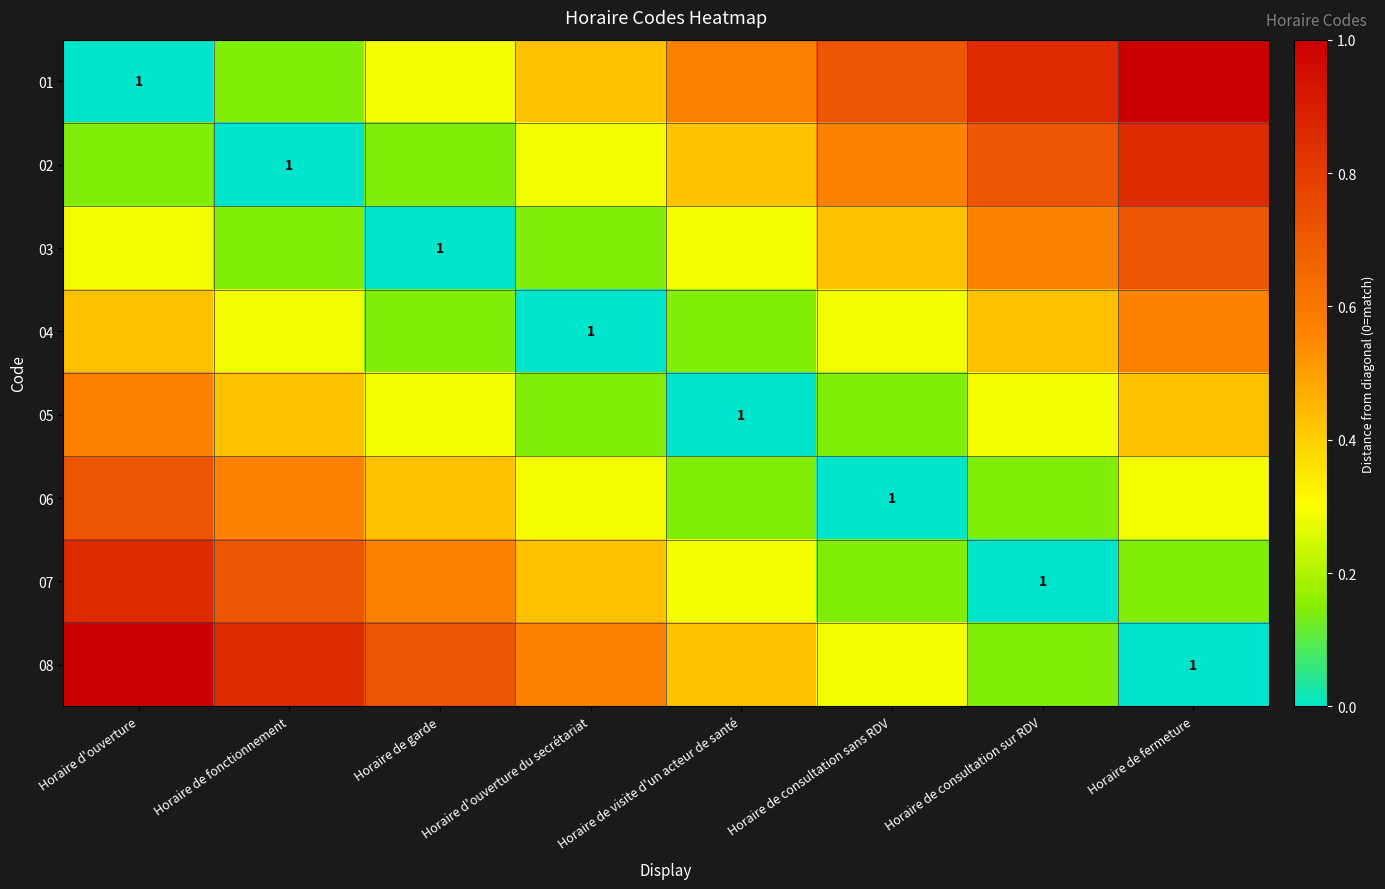

At how many categories does at least one series exceed 0?

8